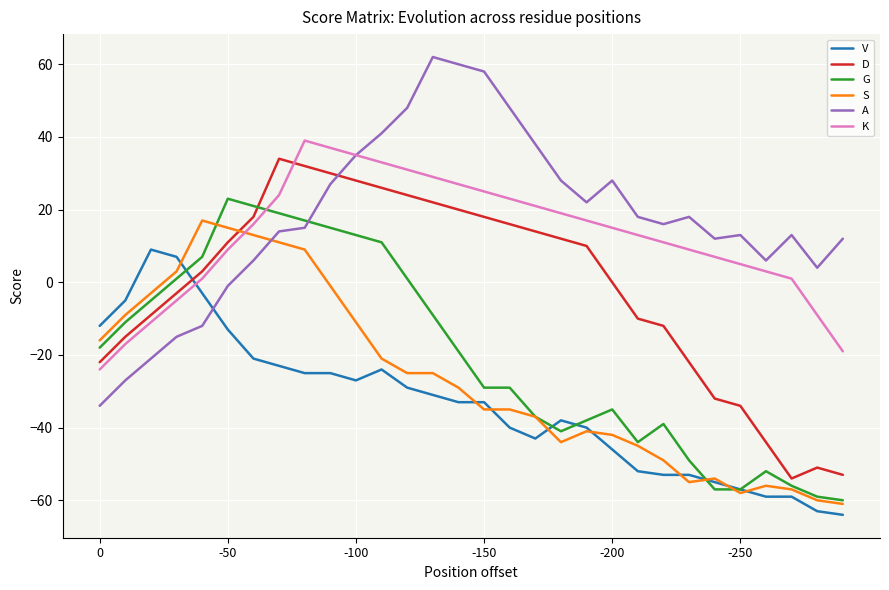

True or false: A and S cross at least once.

True